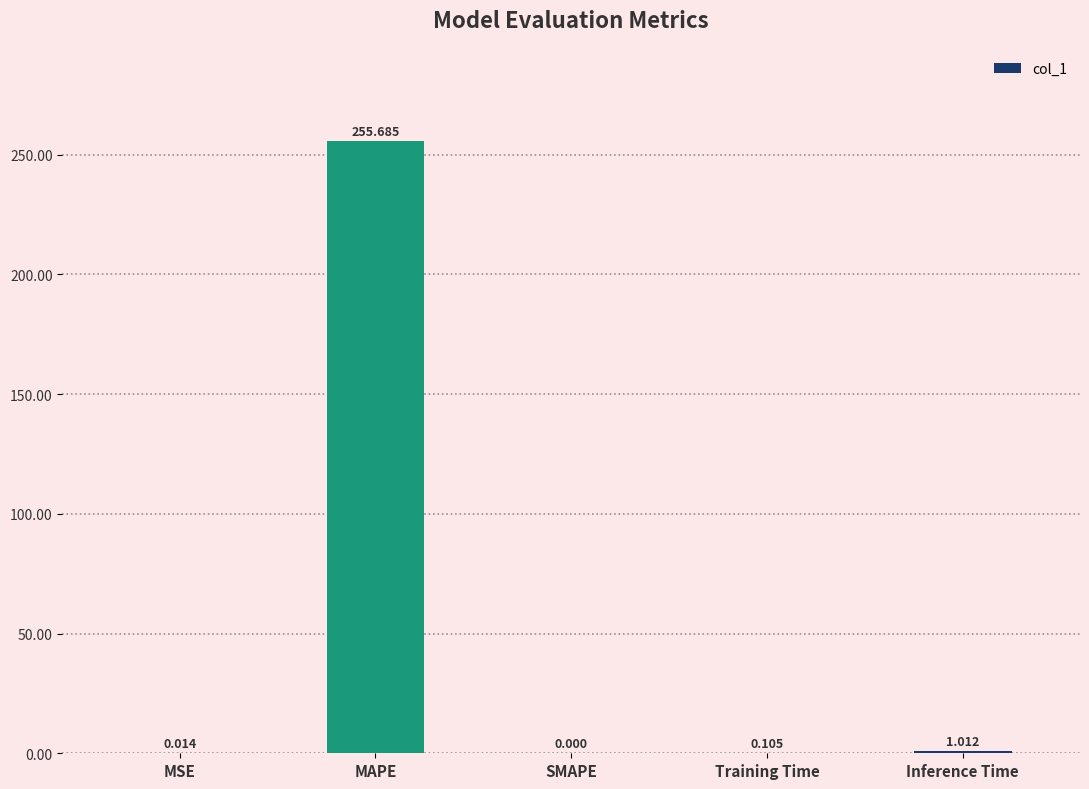

What is the maximum value shown in the chart?

255.7